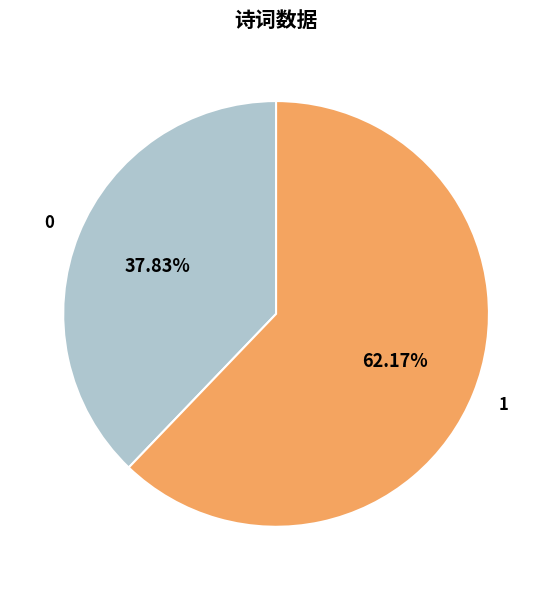

Is there any slice that represents more than half of the pie?

Yes